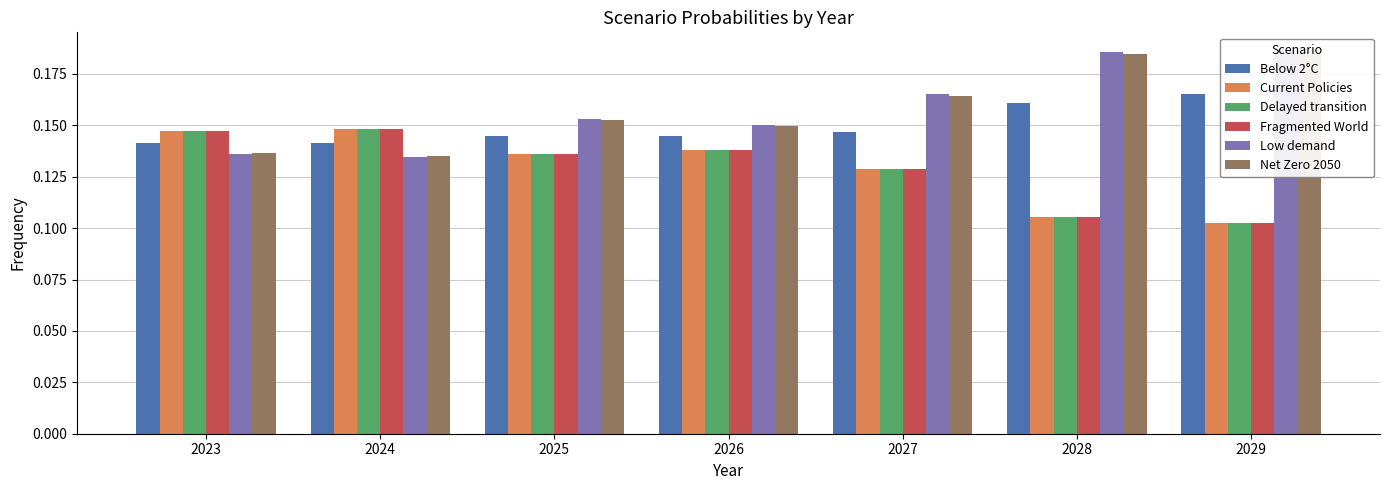

Reading right to left, transcribe all the data shown in this chart.

Below 2°C: 0.2	0.2	0.1	0.1	0.1	0.1	0.1
Current Policies: 0.1	0.1	0.1	0.1	0.1	0.1	0.1
Delayed transition: 0.1	0.1	0.1	0.1	0.1	0.1	0.1
Fragmented World: 0.1	0.1	0.1	0.1	0.1	0.1	0.1
Low demand: 0.2	0.2	0.2	0.2	0.2	0.1	0.1
Net Zero 2050: 0.2	0.2	0.2	0.1	0.2	0.1	0.1